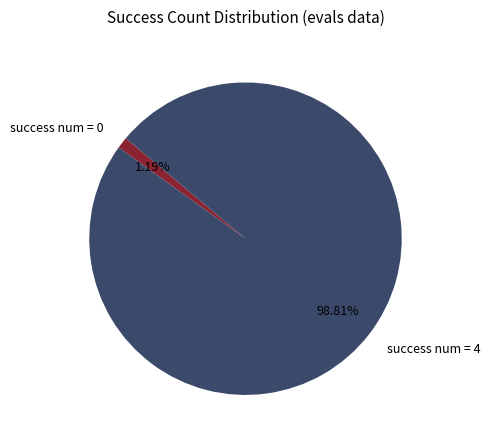

What percentage do success num = 0 and success num = 4 together represent?

100.0%